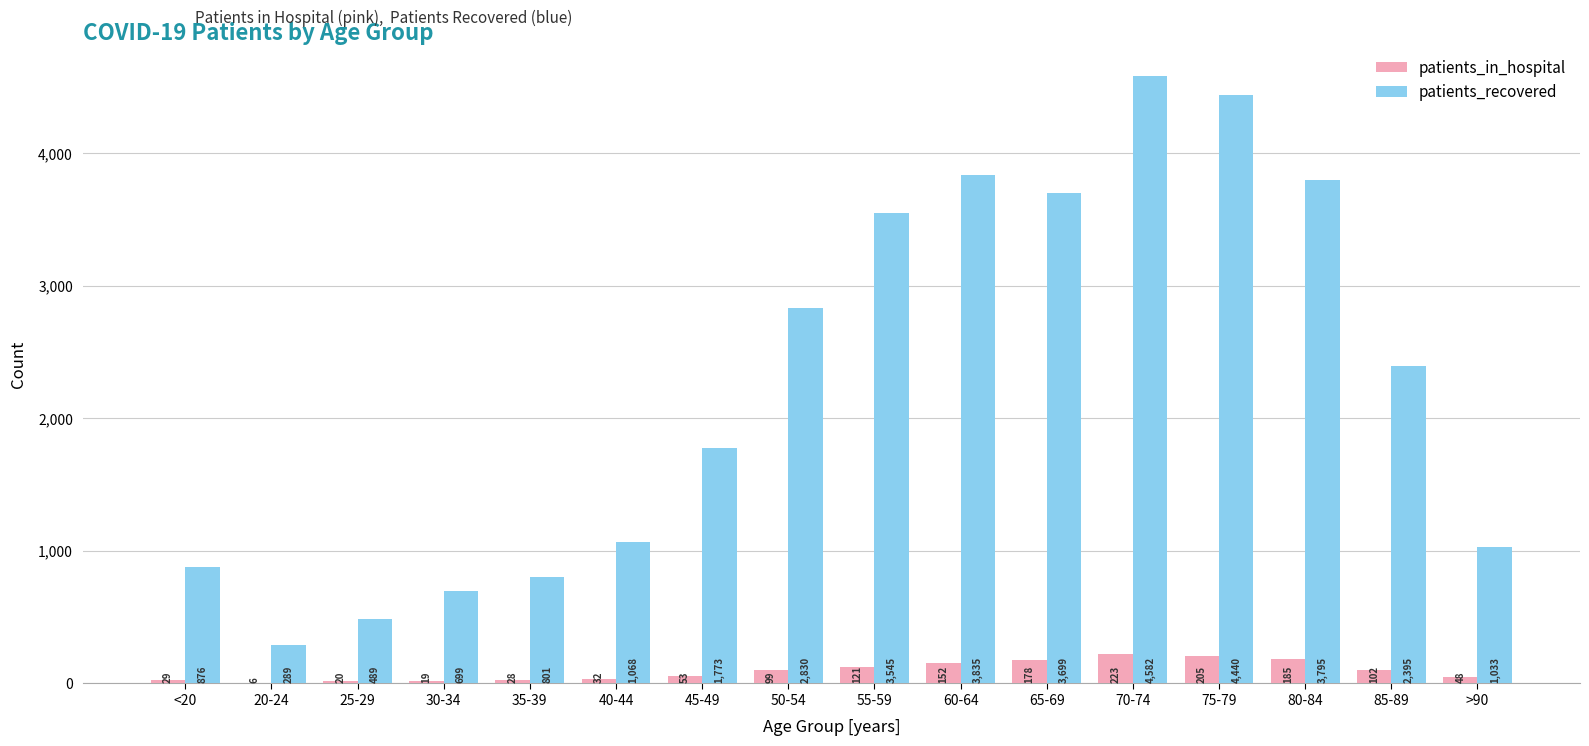

What is the total value across all series at 60-64?

3987